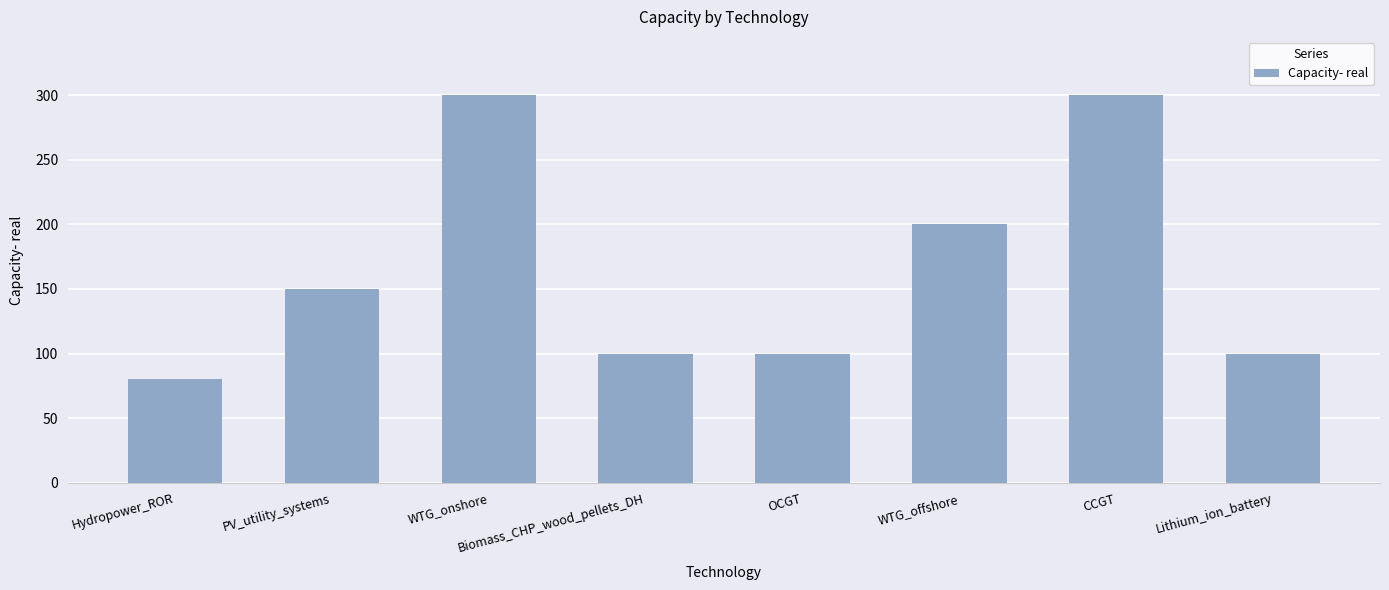

Approximately how many times larger is the value at WTG_offshore compared to OCGT?

2.0